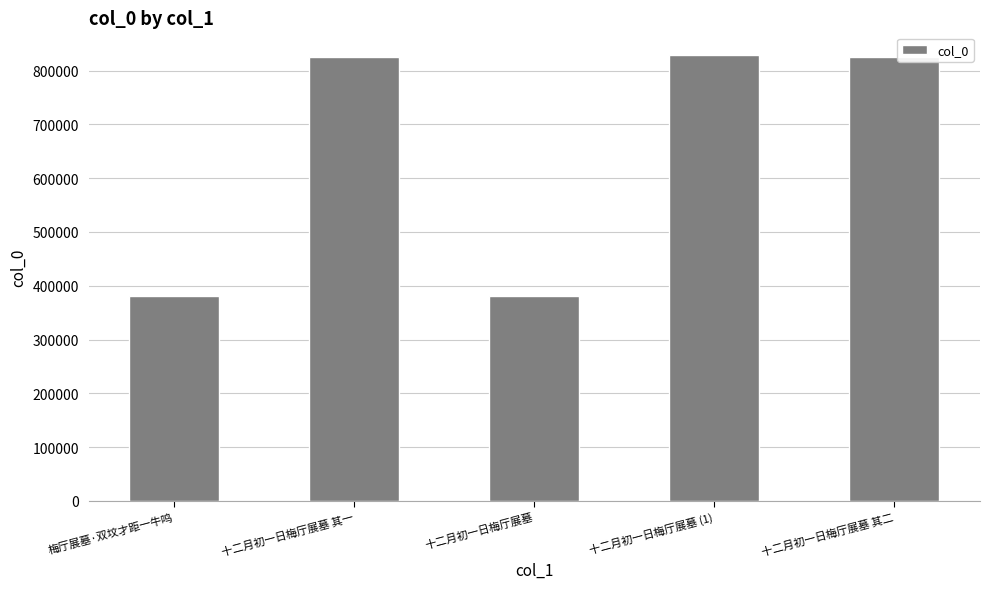

What is the value of the 1st bar from the left?

381565